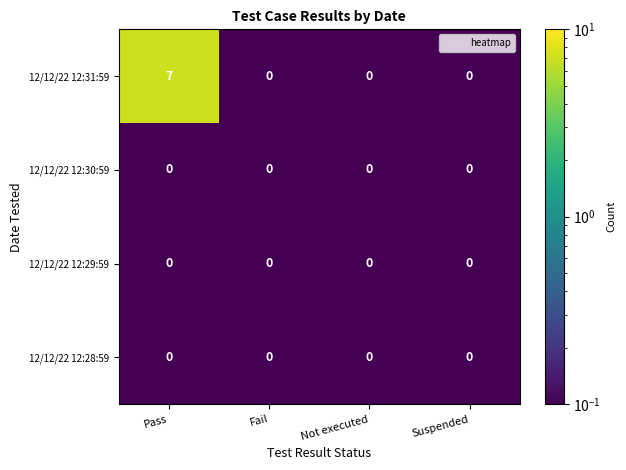

How many 12/12/22 12:31:59 values are between 0 and 7?

4